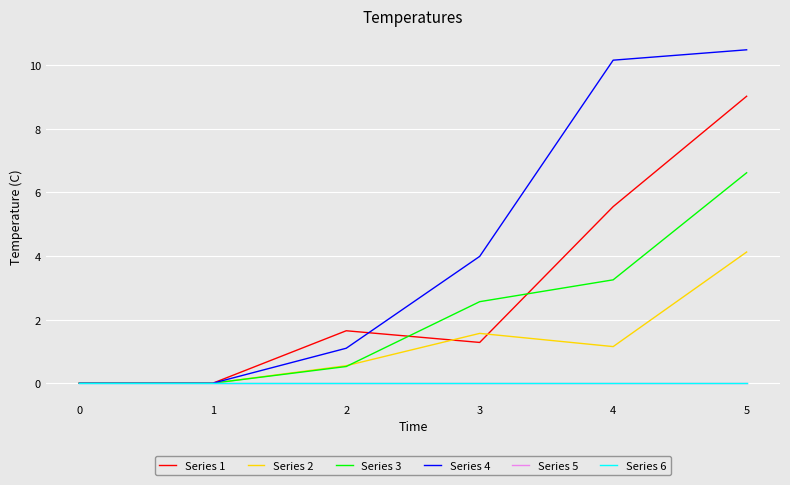

Which series has the widest spread of values?

Series 4